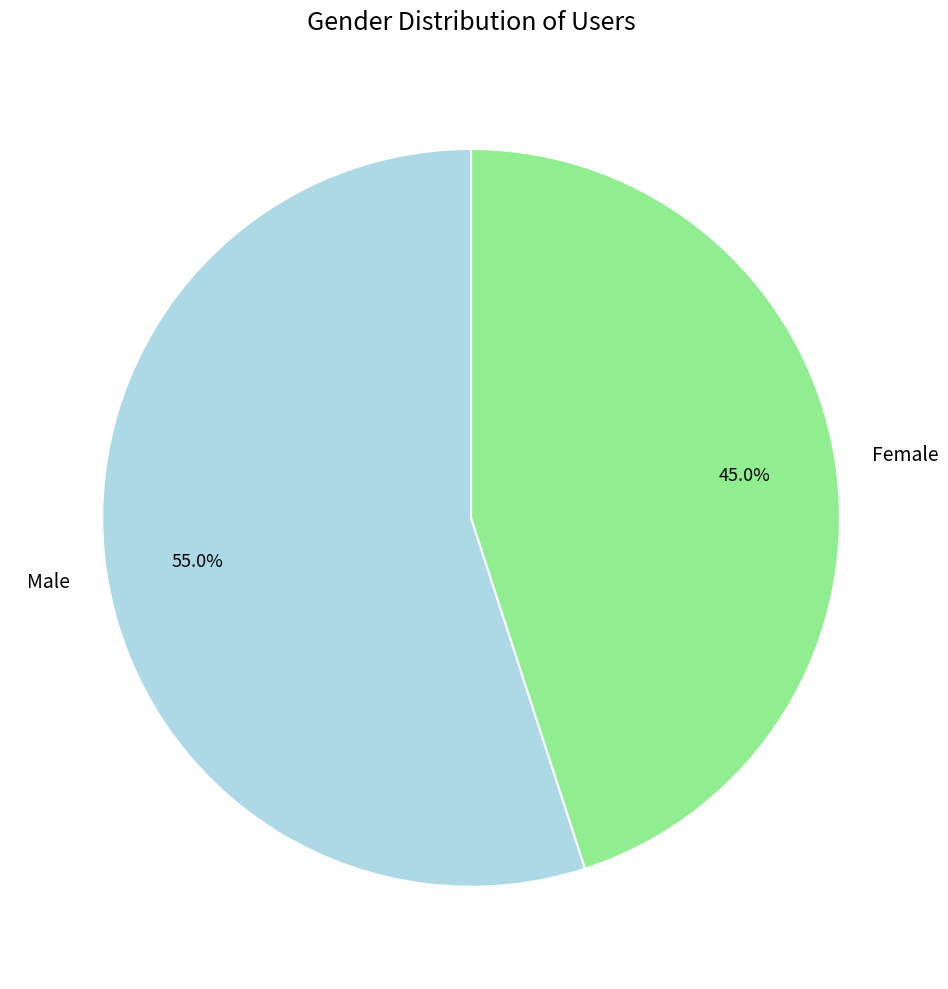

Is Male the majority of the pie?

Yes